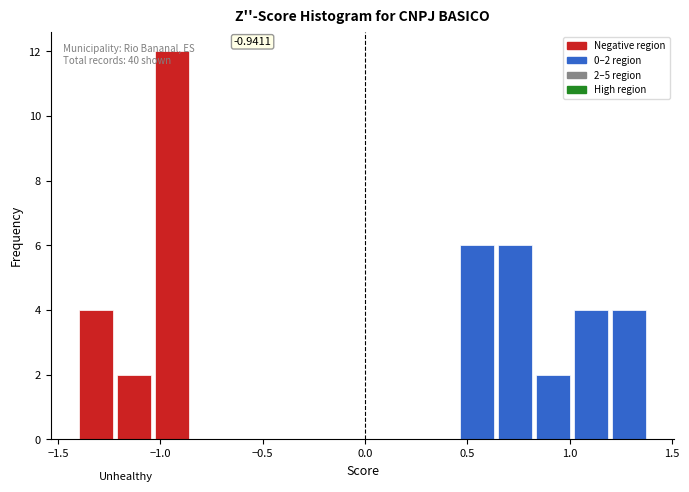

Read against the x-axis, roughly where is the centre of the tallest bar?

-0.95